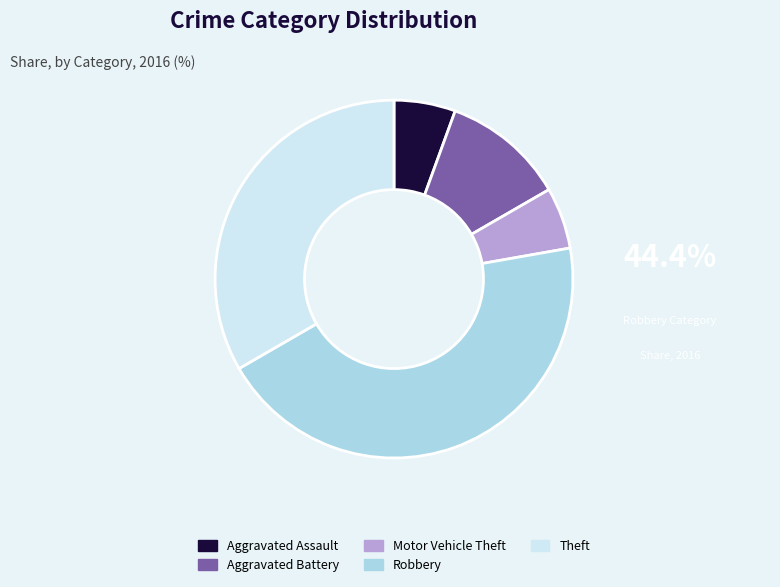

Does Aggravated Assault represent more than half of the total?

No